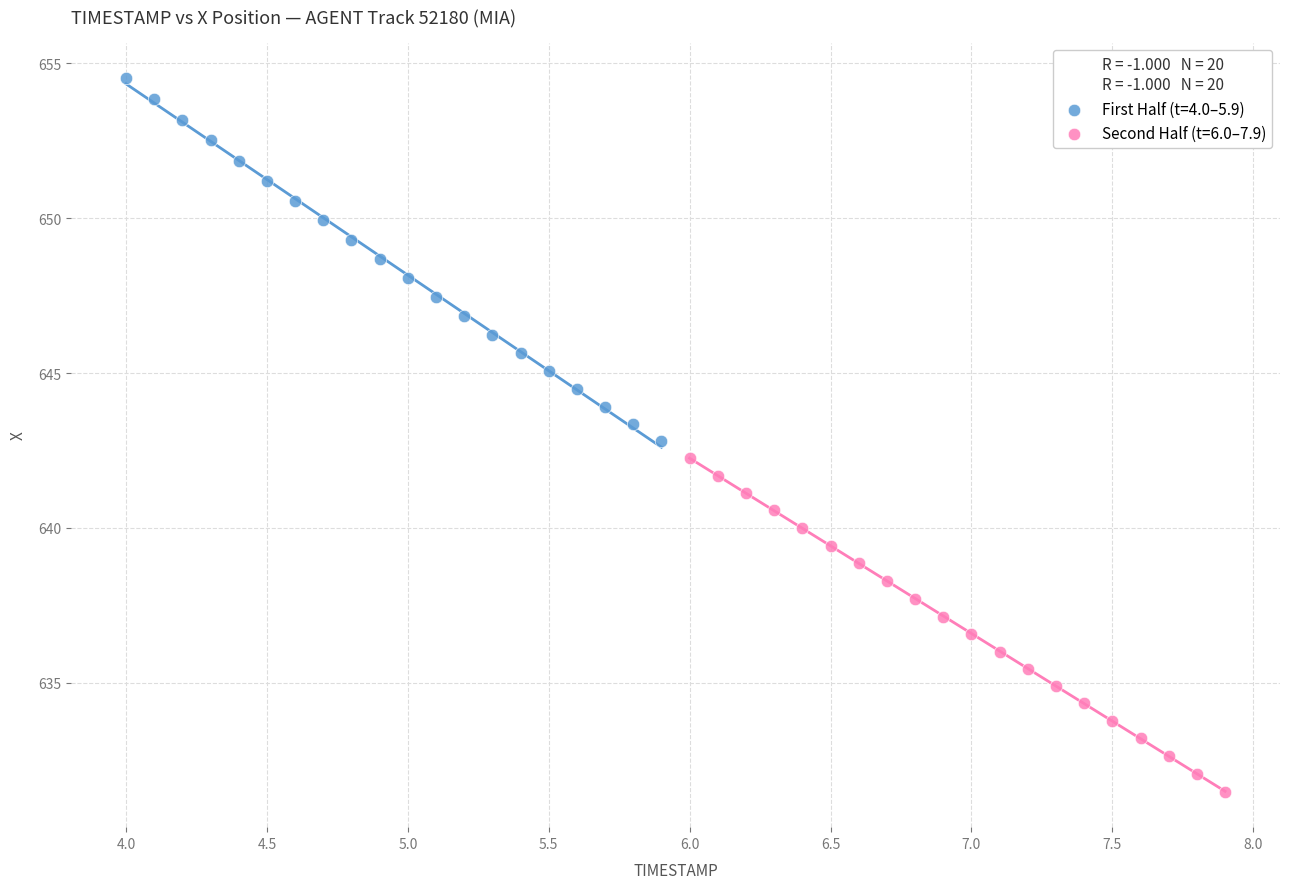

Which series reaches the minimum Y coordinate?

Second Half (t=6.0–7.9)